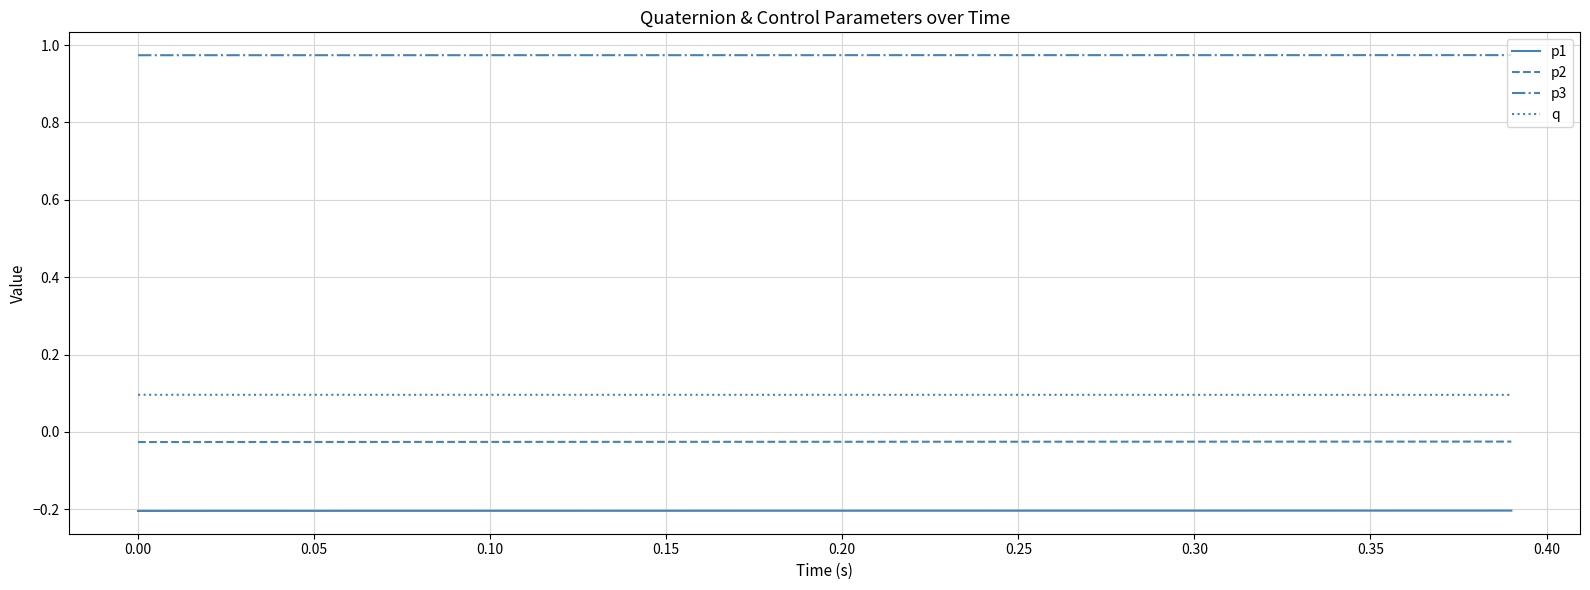

Which series has the largest total across all categories?

p3